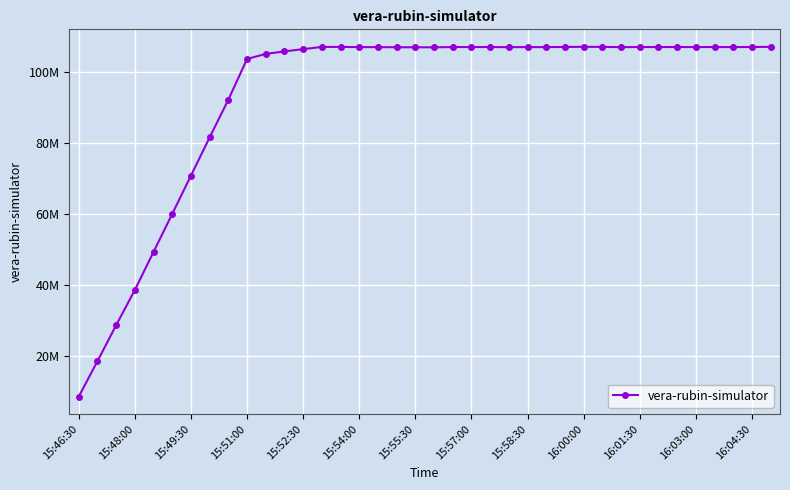

What is the smallest value displayed?

8431333